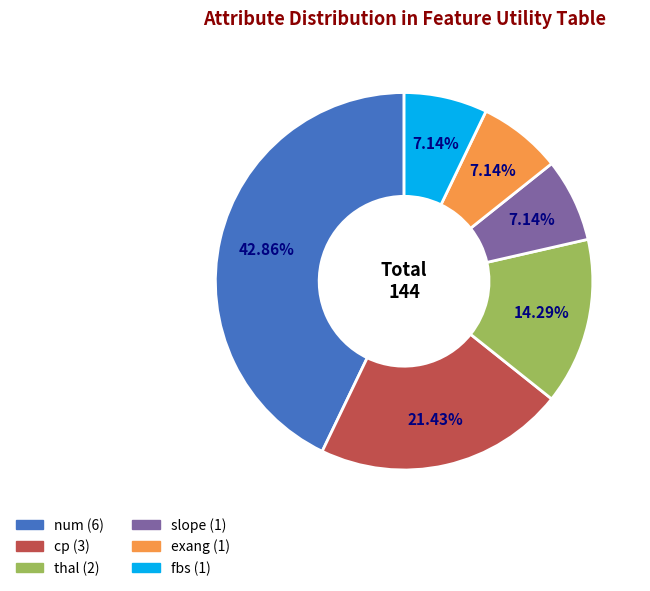

What is the largest slice in the pie chart?

num